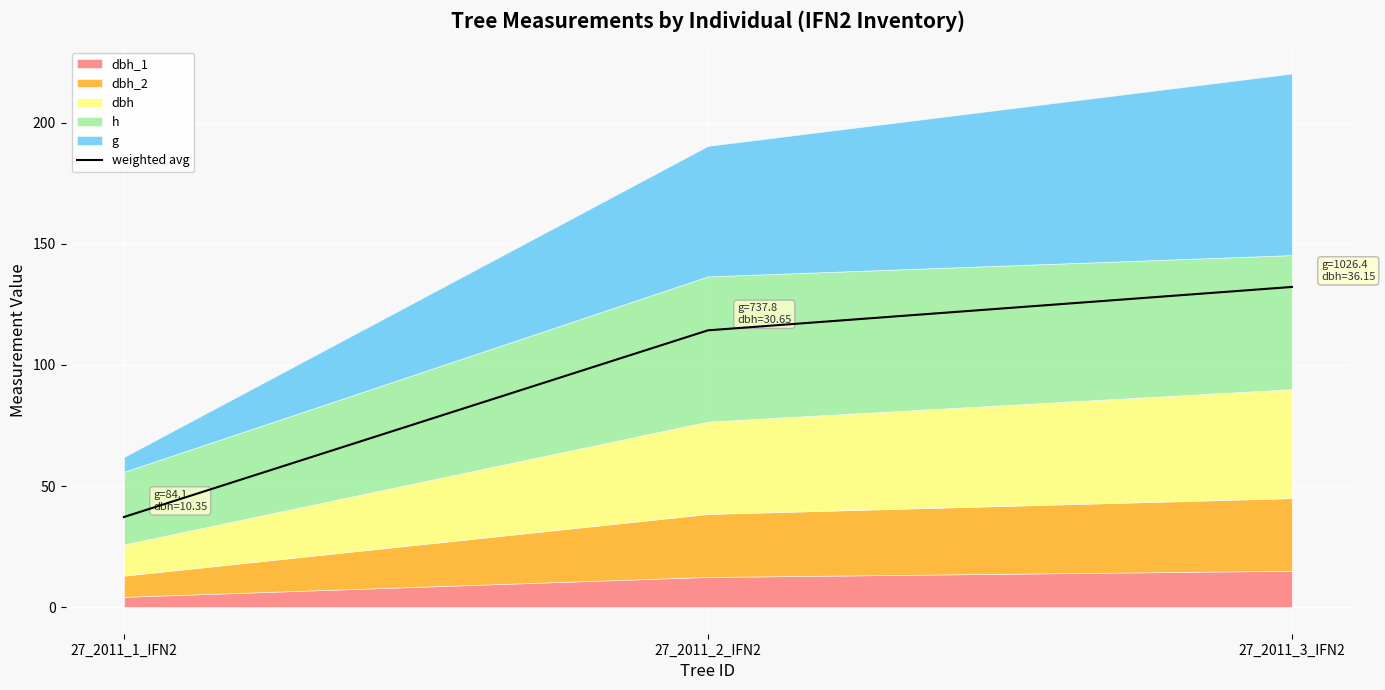

At which label does the data first exceed 114?

27_2011_2_IFN2